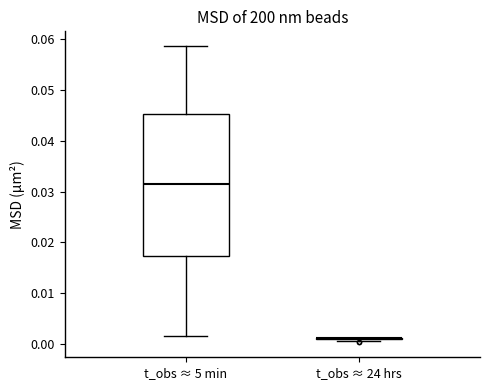

Reading left to right, transcribe this box plot: for each box, give where its median line is, the range the box spans, and where its two whiskers end, as read against the y-axis. The values are not printed on the chart, so give them approximately, as read against the axis.

t_obs ≈ 5 min: median 0.032, box 0.017 to 0.045, whiskers 0.002 to 0.059
t_obs ≈ 24 hrs: box collapsed to a line at 0.001, whiskers 0.001 to 0.001